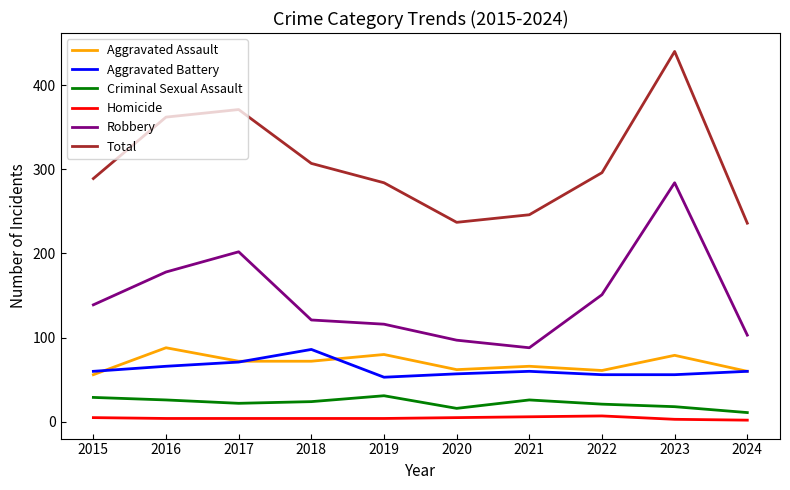

How many categories are shown in the chart?

10